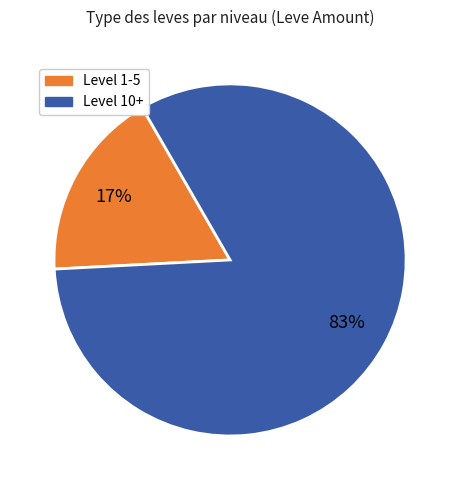

To the nearest percent, what is the average slice percentage?

50%